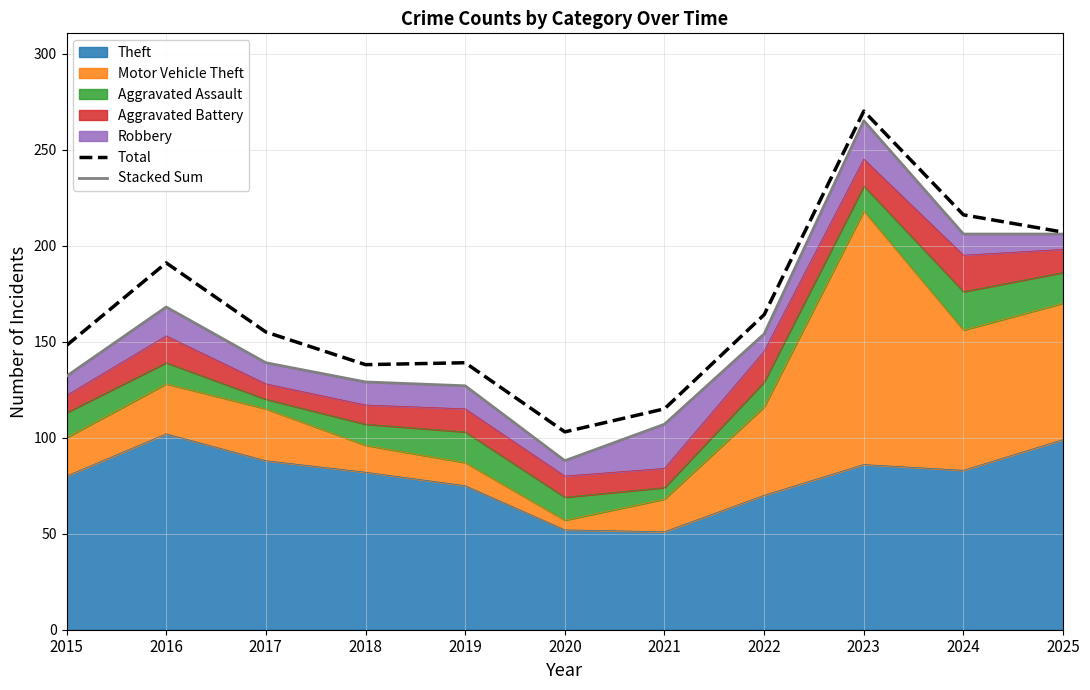

What is the value of the Stacked Sum point at the 9th from the left?

265